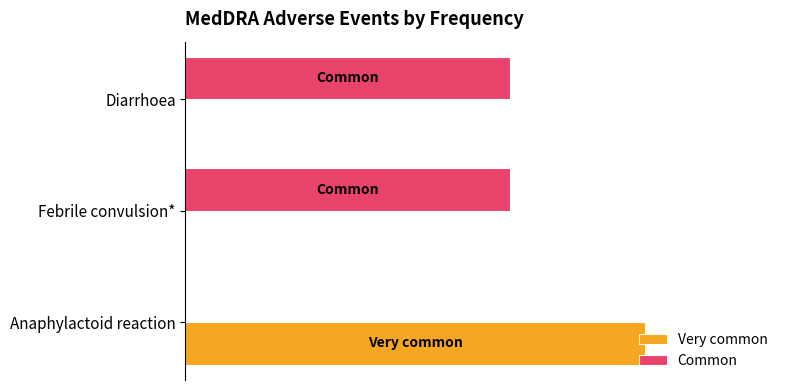

Which series has the largest range (max minus min)?

Very common